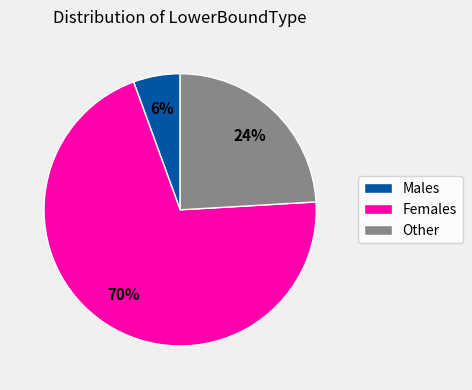

To the nearest percent, what is the average slice percentage?

33%